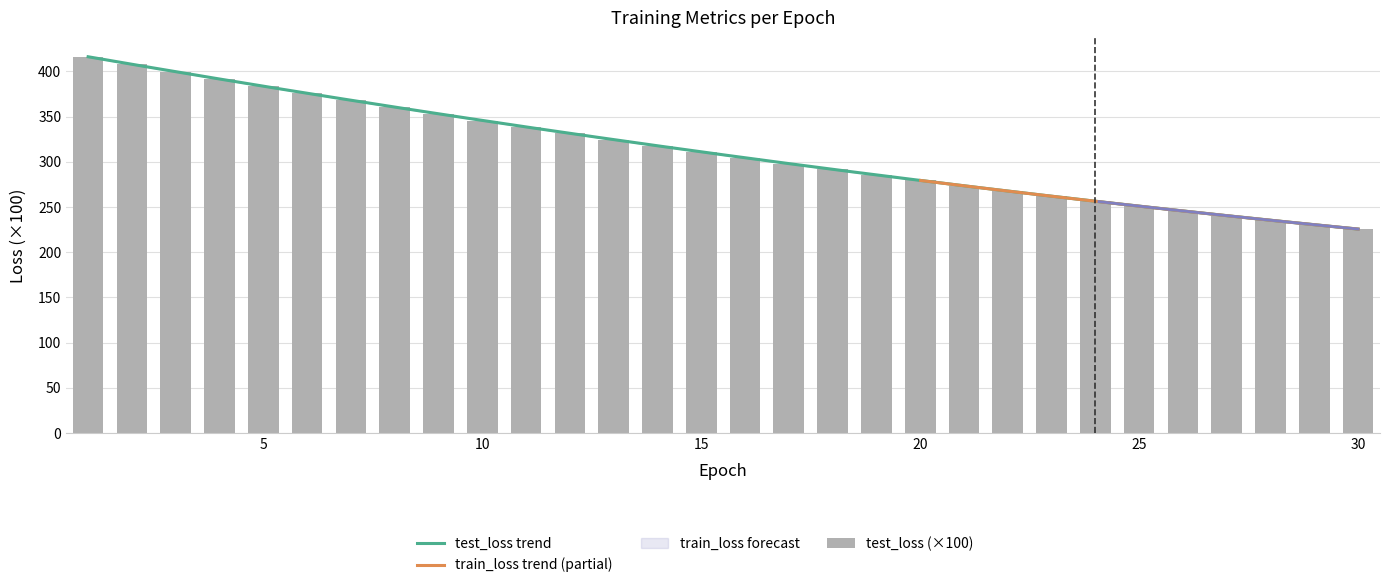

What is the sum of all values?

9372.8